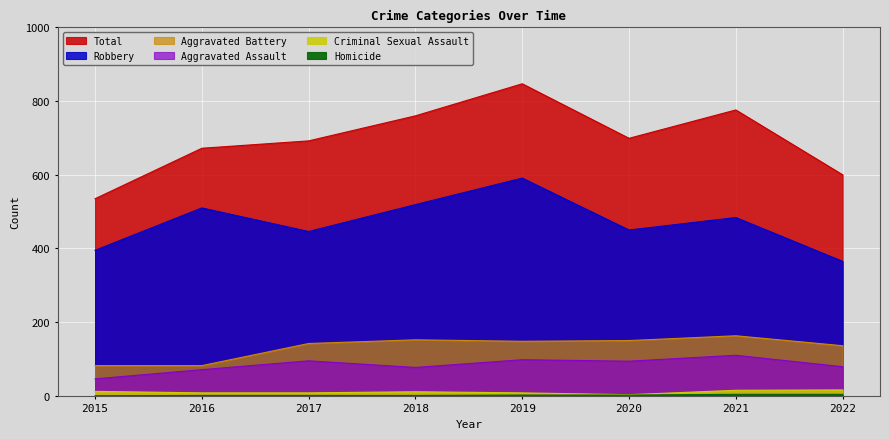

At which category does Robbery reach its first local peak?

2016